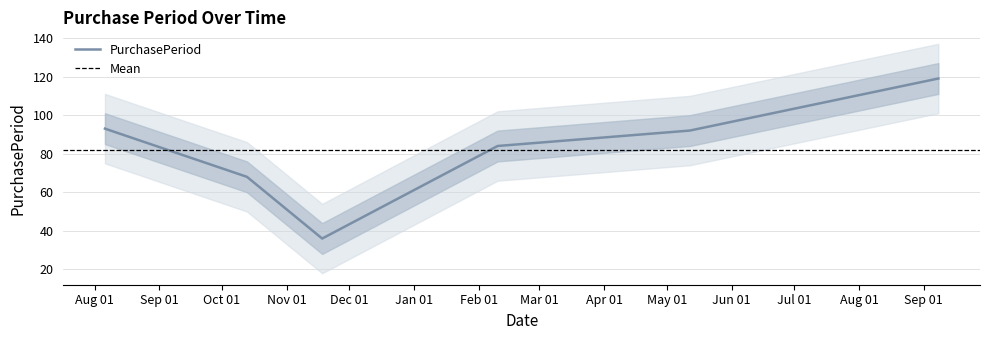

What is the average value?

82